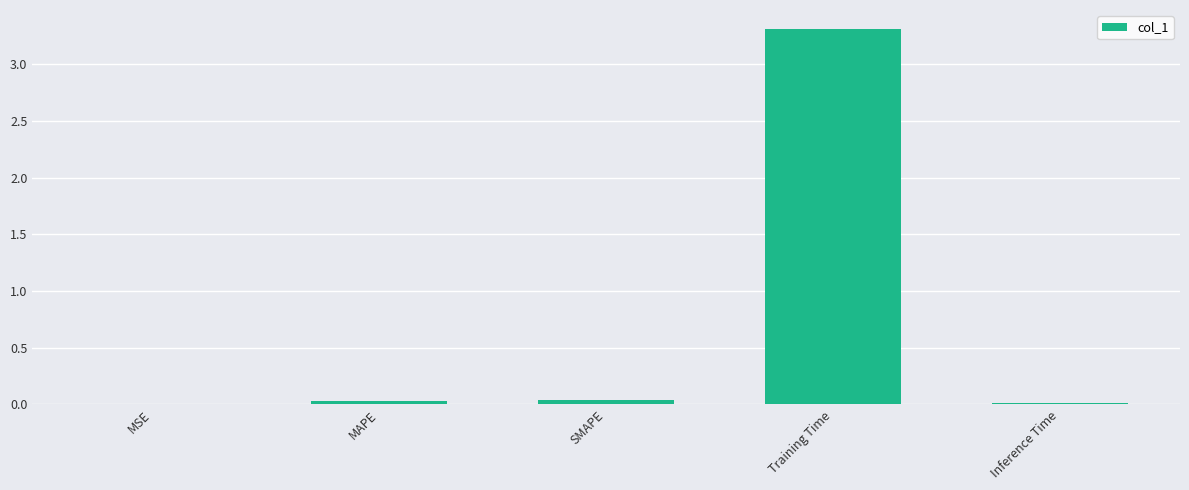

True or false: the data shows 6.0 at Training Time.

False